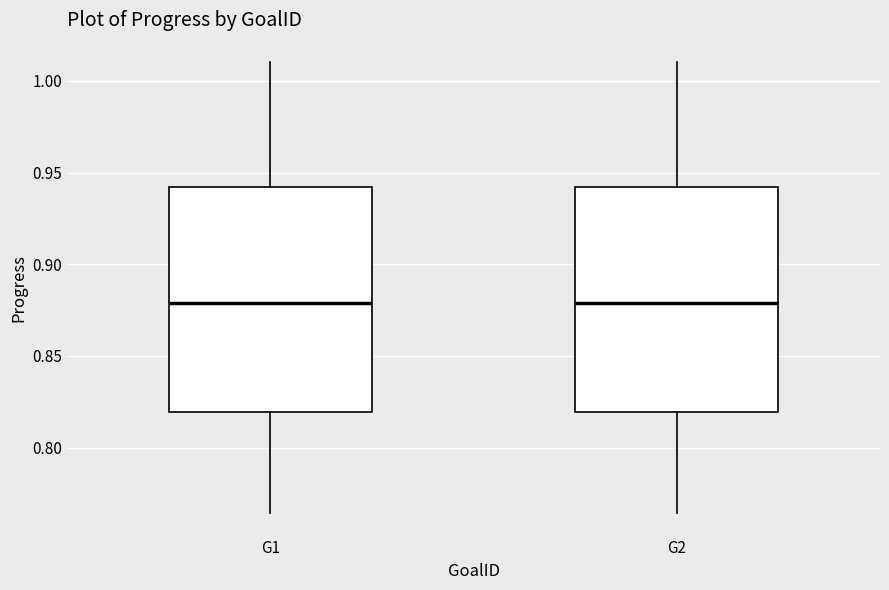

Where is the lower edge of the box for G2 on the y-axis? The values are not printed on the chart, so give them approximately, as read against the axis.

0.820